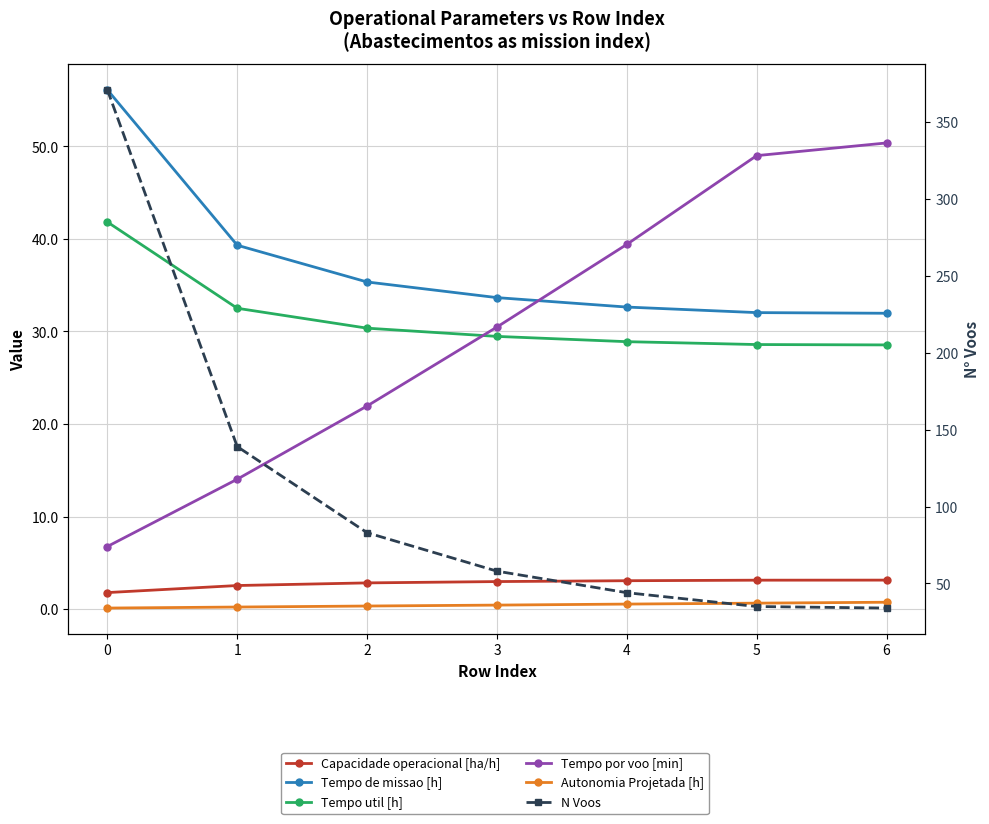

What is the value of the N Voos point at the 5th from the left?

44.0